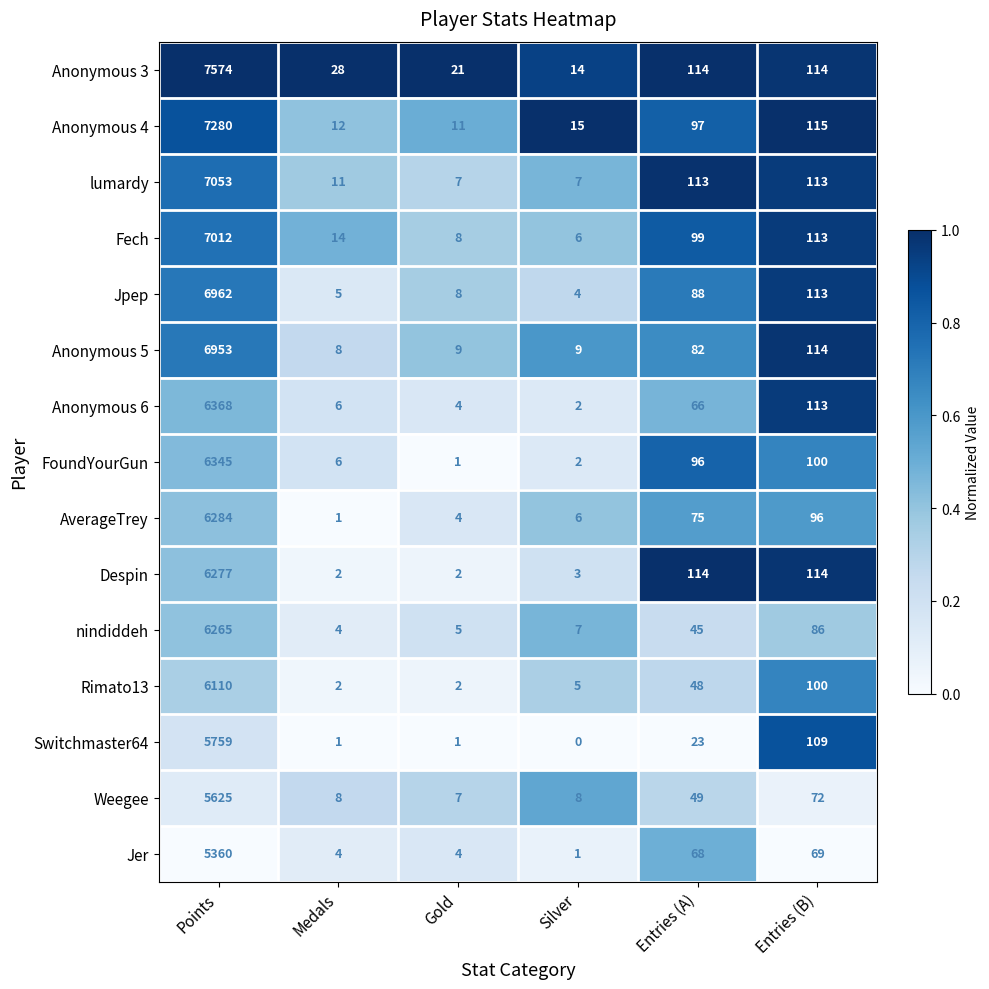

What is the difference between the second highest and minimum values in the Anonymous 4 series?

104